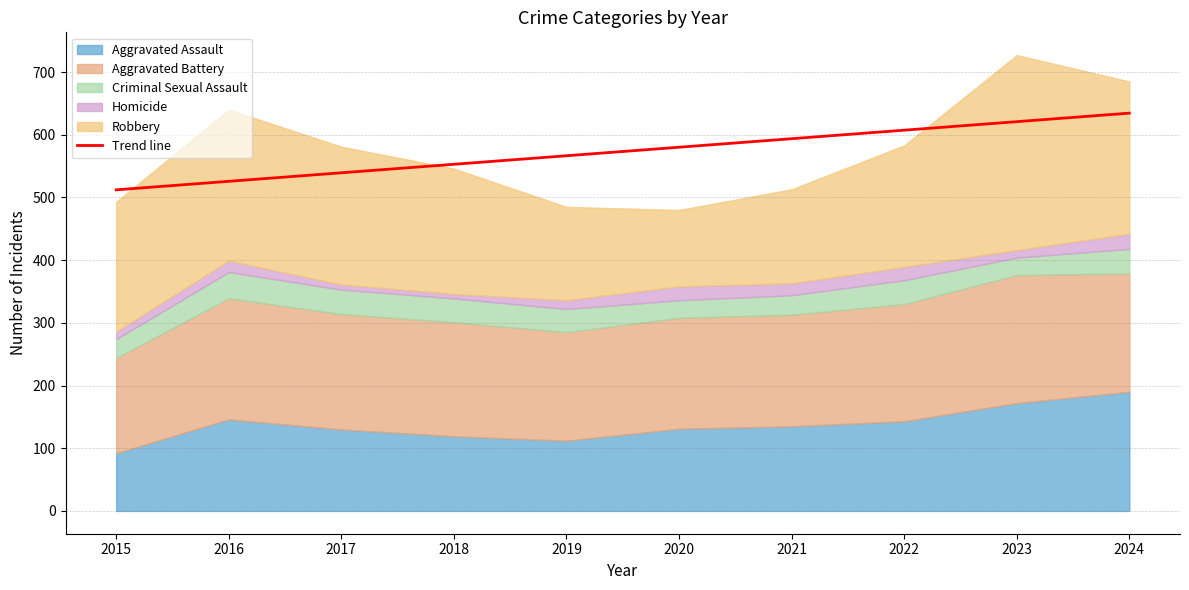

Read the value at 2023.

620.9